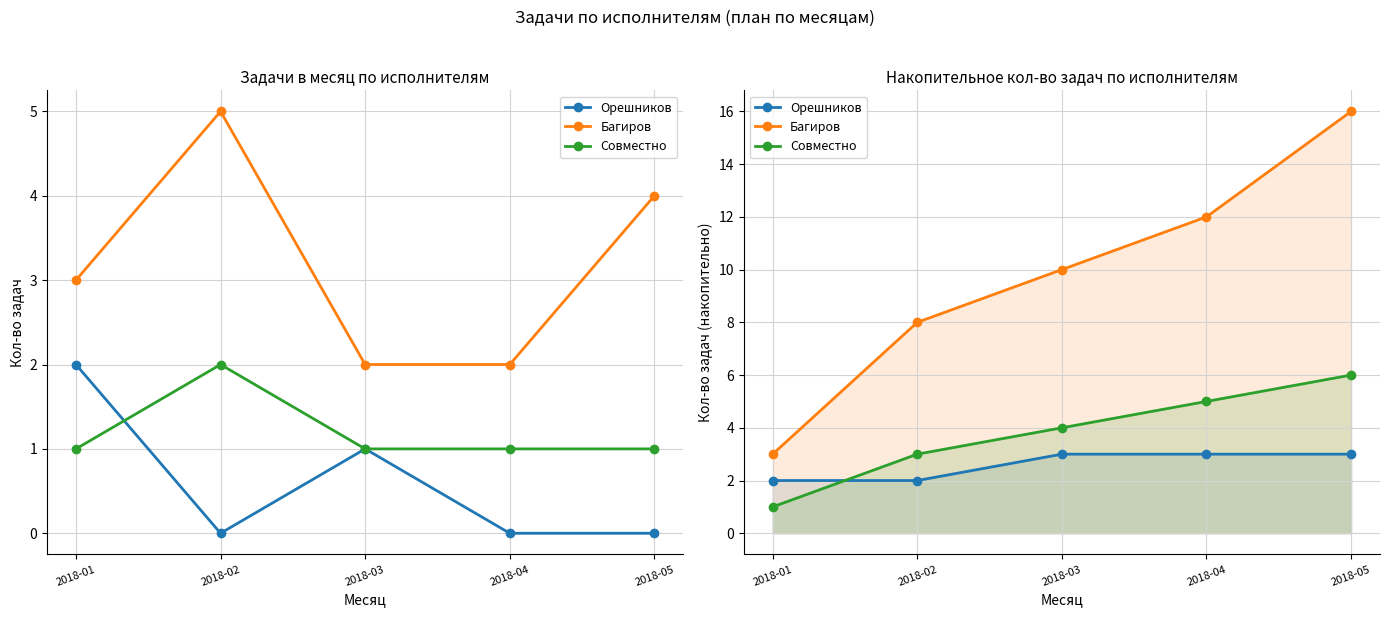

What is the spread (max minus min) of values at 2018-02?

6